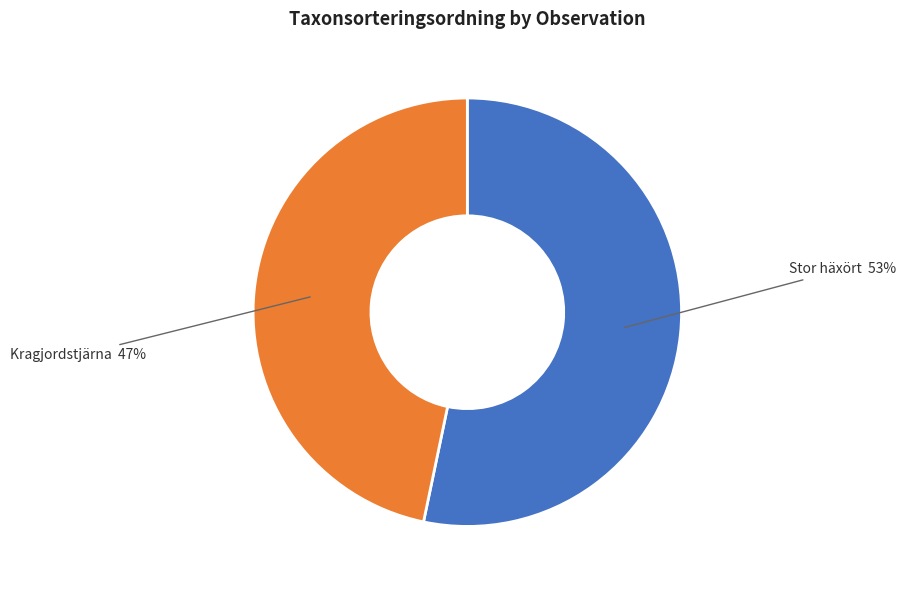

Is the sum of Kragjordstjärna and Stor häxört greater than half?

Yes